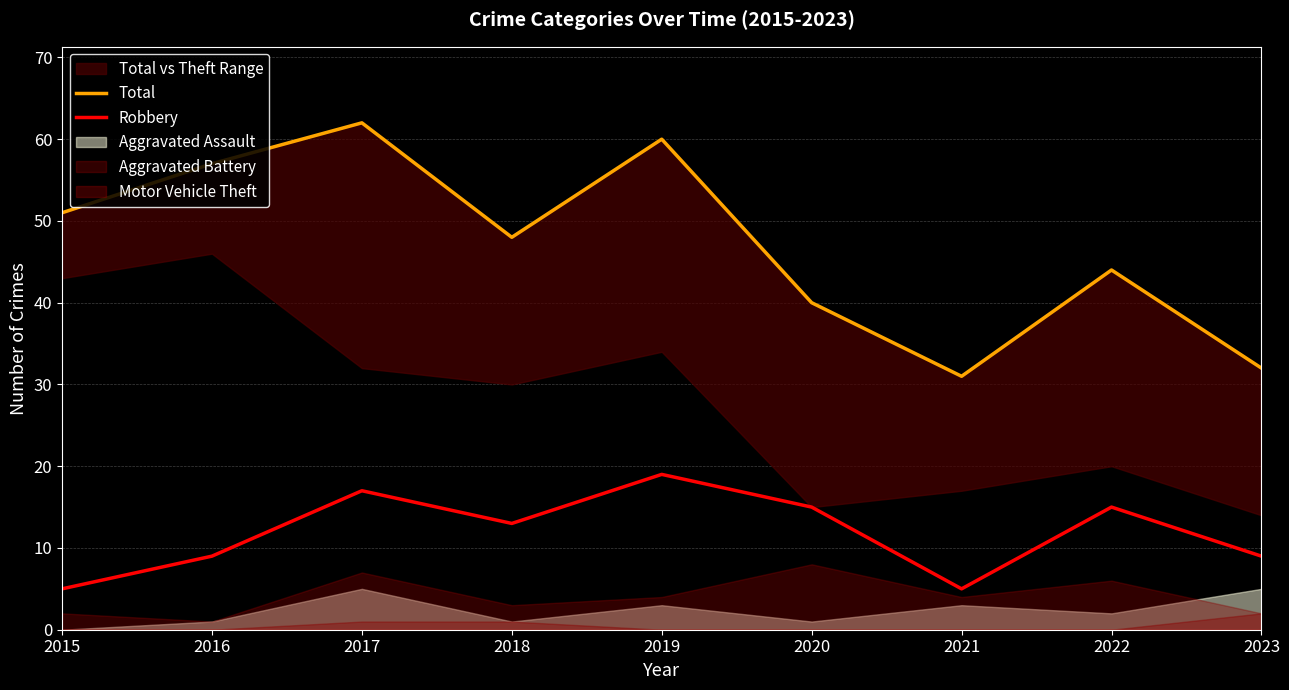

Is it true that Robbery equals 15 at 2020?

True